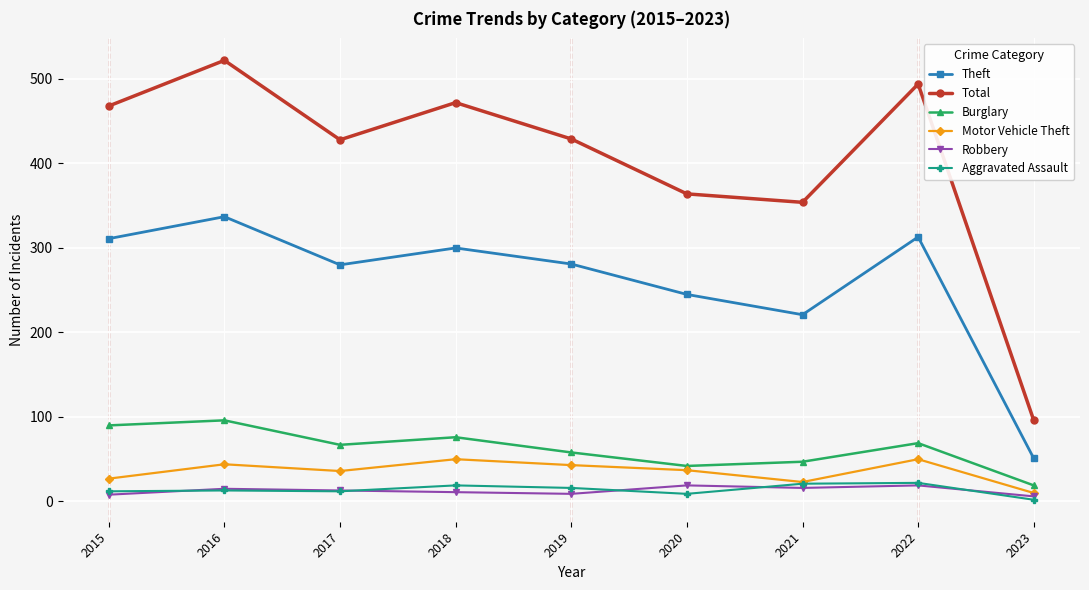

True or false: Burglary and Total intersect in this chart.

False